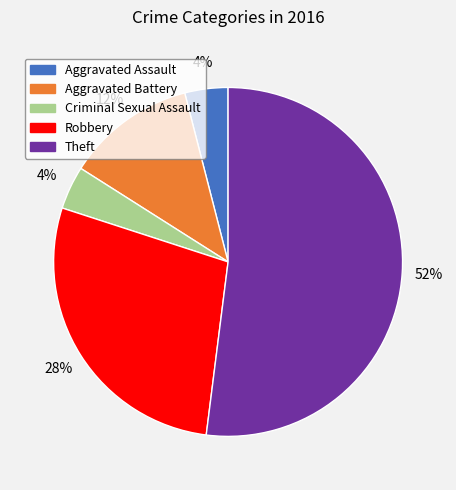

Combined, do Theft and Aggravated Battery account for over 50%?

Yes